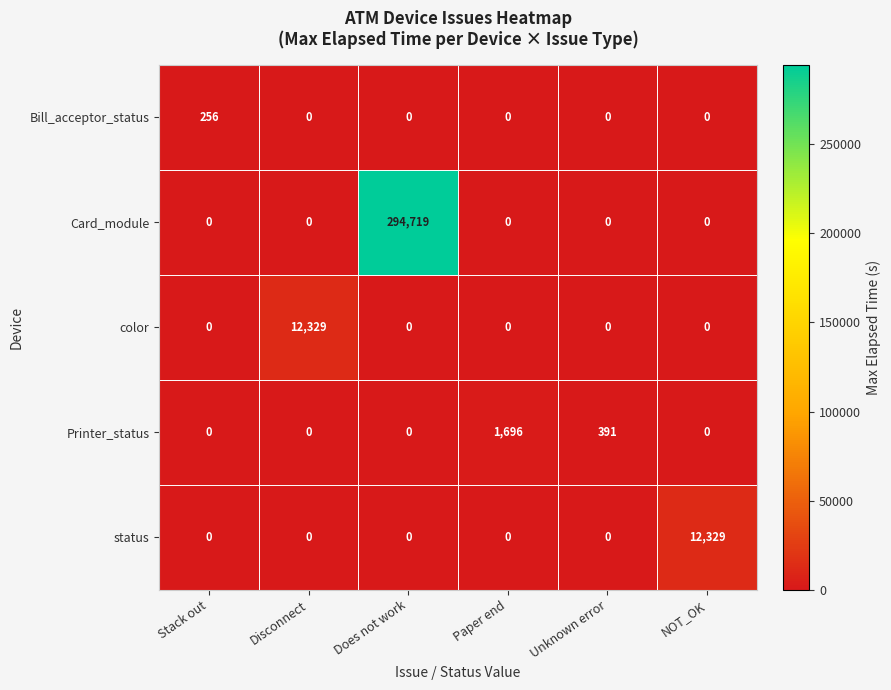

True or false: status has a value of 0 at Disconnect.

True